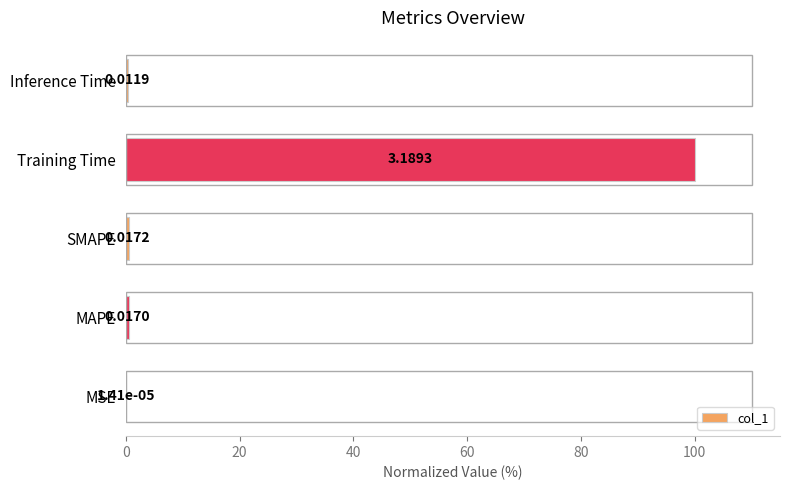

What is the change in value from Training Time to Inference Time?

-99.6